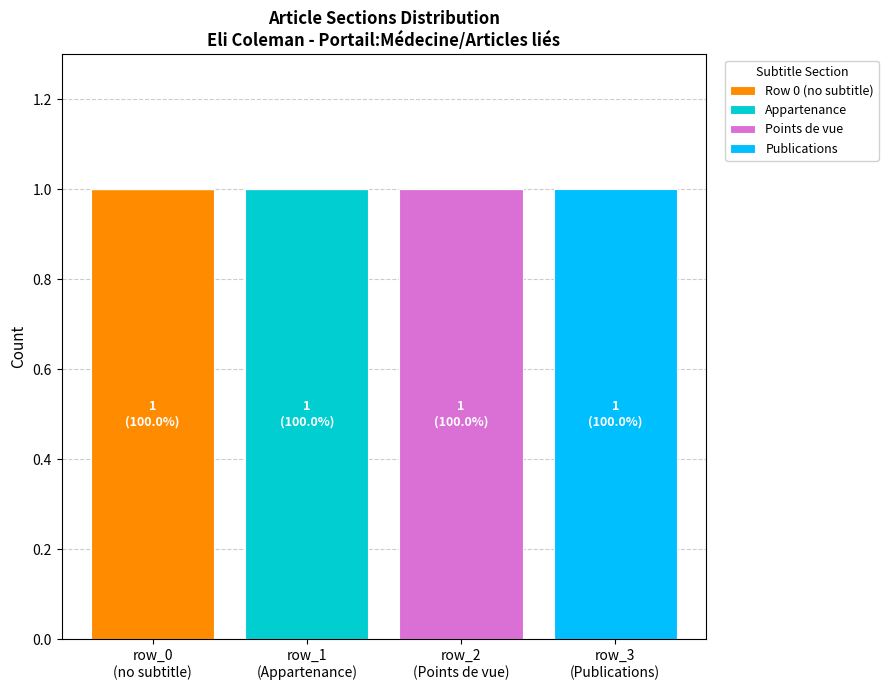

How many distinct data groups are displayed?

4